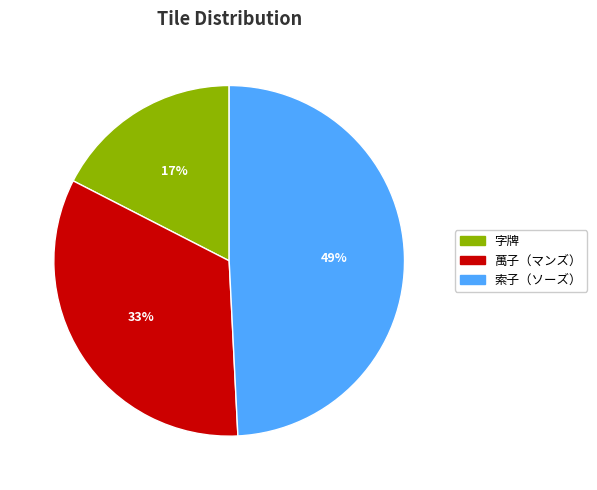

Rank the categories by value from lowest to highest.

字牌, 萬子（マンズ）, 索子（ソーズ）